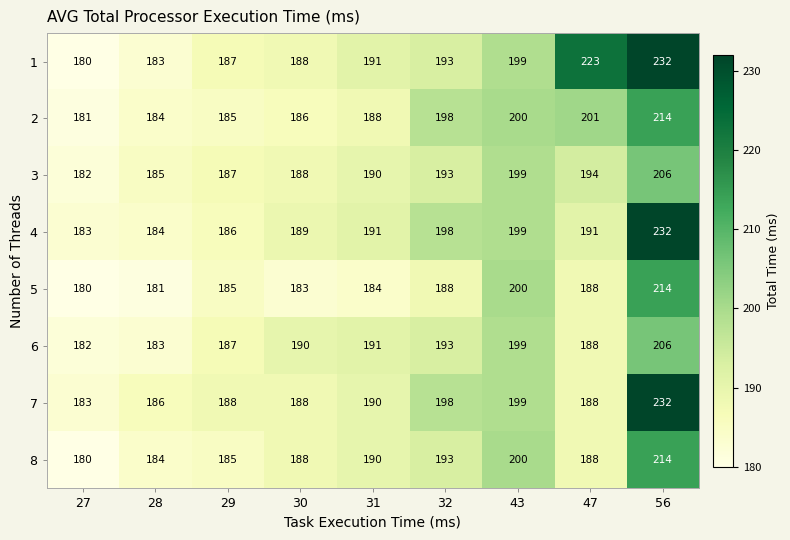

Between 32 and 43, which series saw the biggest shift?

5